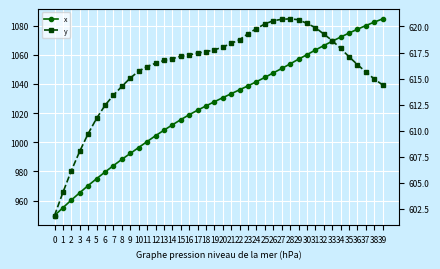

Rank the series by their maximum value, from highest to lowest.

x, y